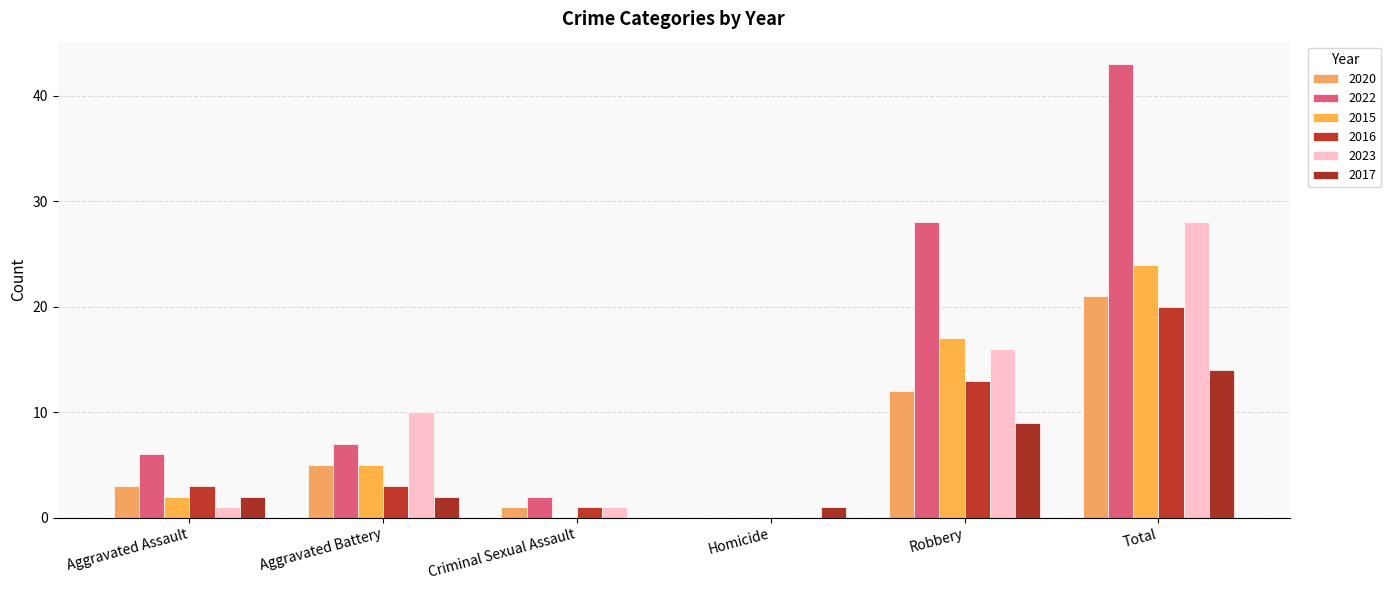

True or false: 2015 has a value of 17 at Robbery.

True